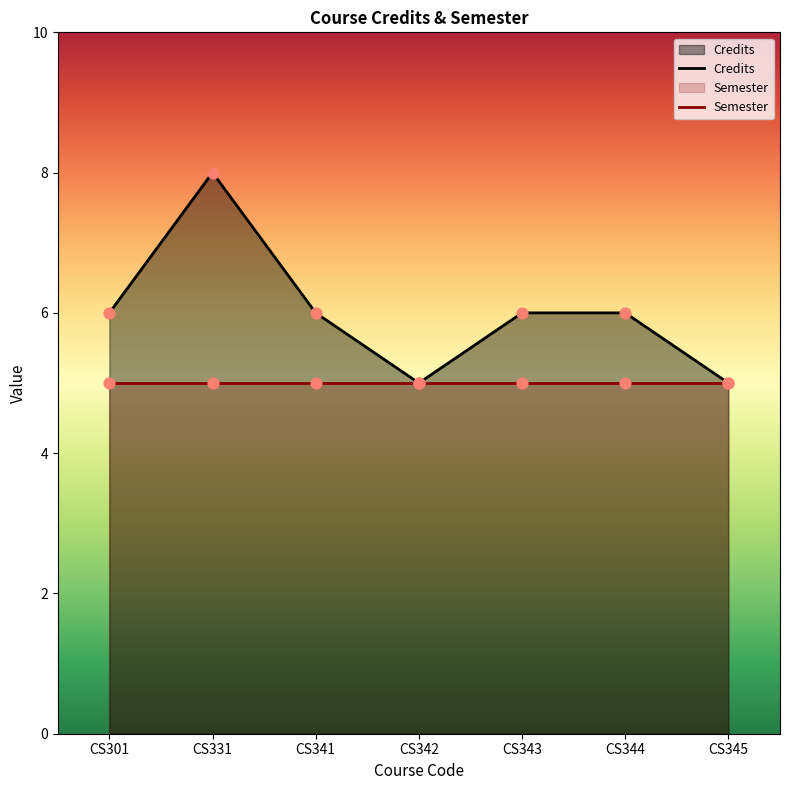

What is the change in value from CS331 to CS344?

-2